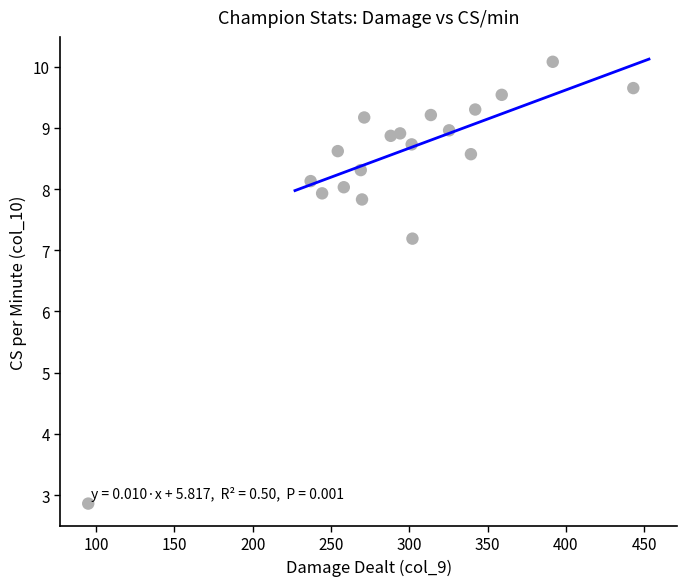

What is the range of Y values (max minus min)?

7.2